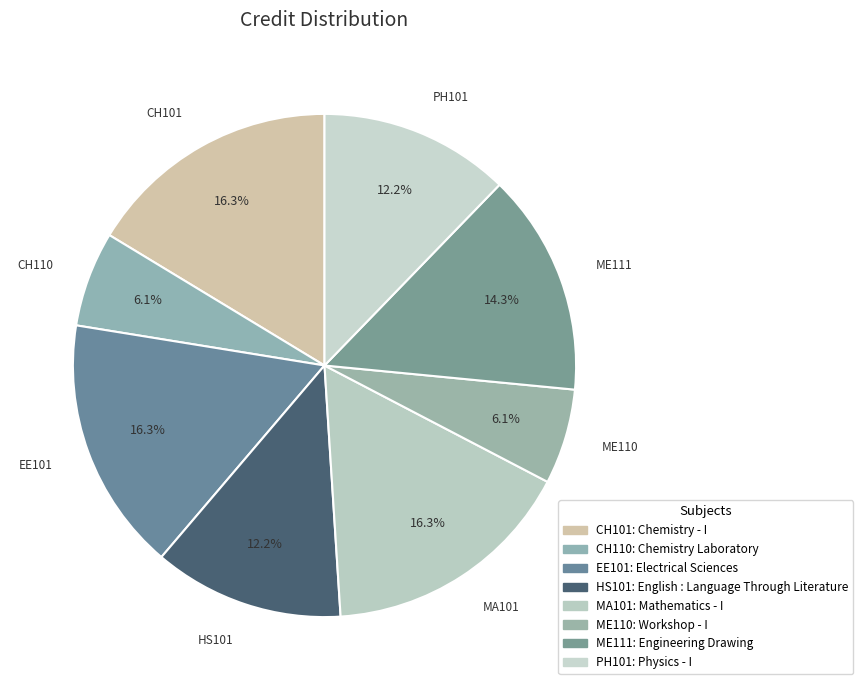

Is there any slice that represents more than half of the pie?

No